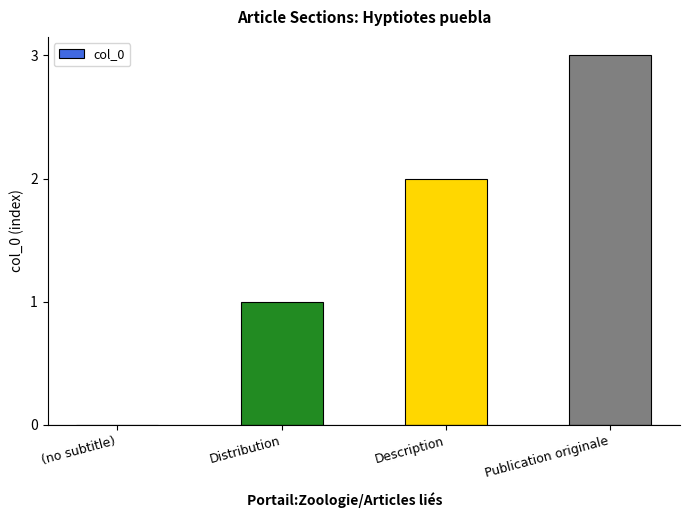

Reading left to right, transcribe all the data shown in this chart.

(no subtitle)=0	Distribution=1	Description=2	Publication originale=3